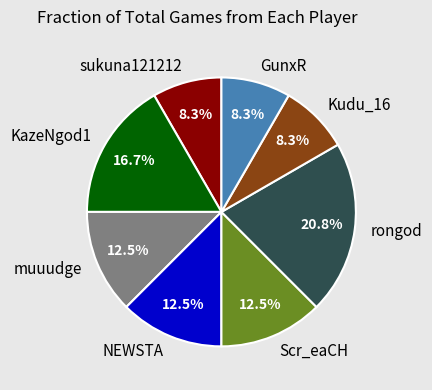

True or false: KazeNgod1 accounts for 26% of the total.

False